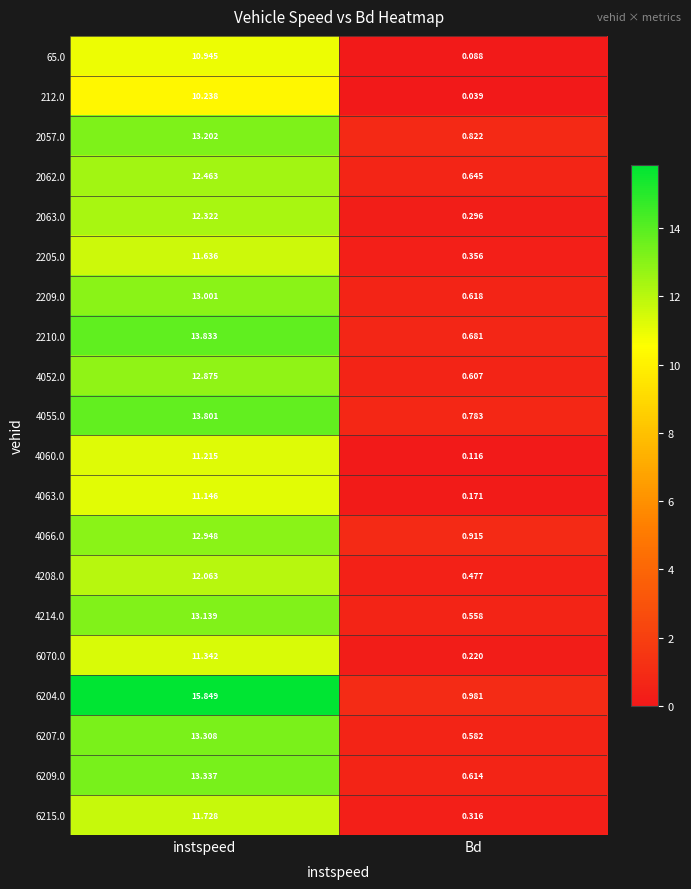

At which category is the sum across all series the highest?

instspeed